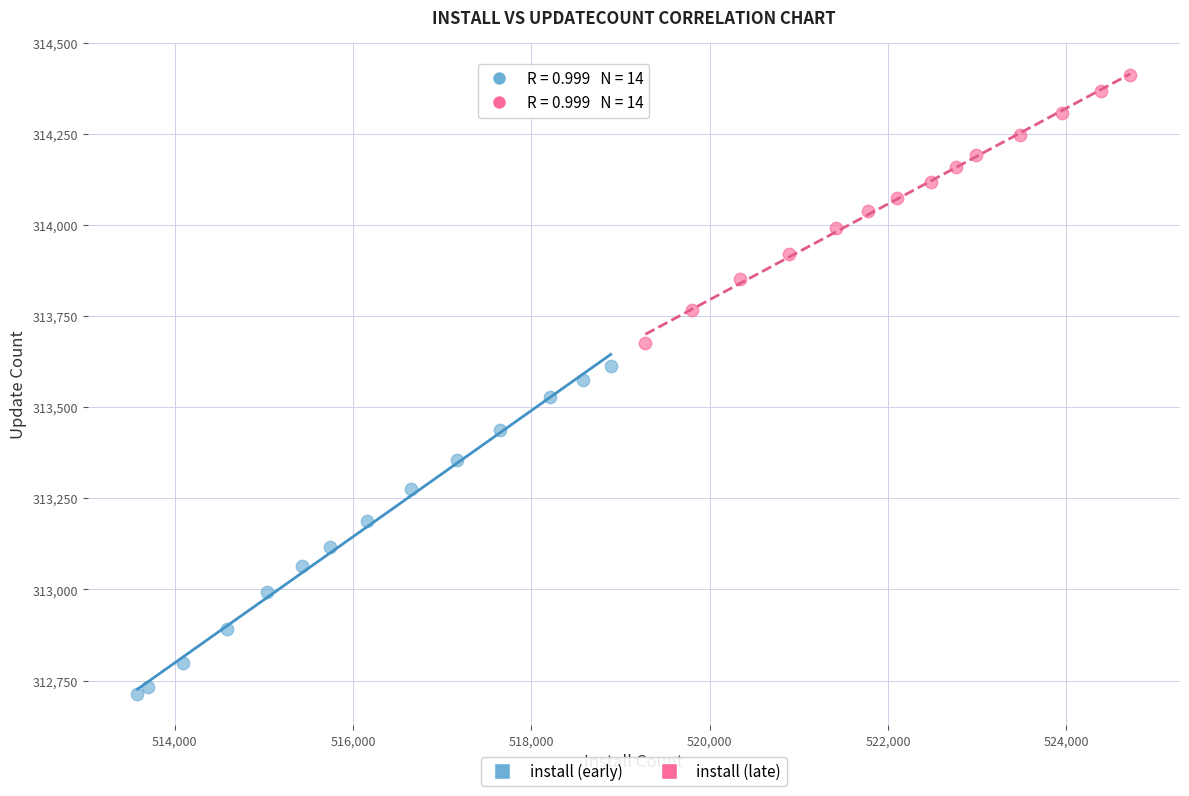

Which series has the widest spread of Y values?

install (early)